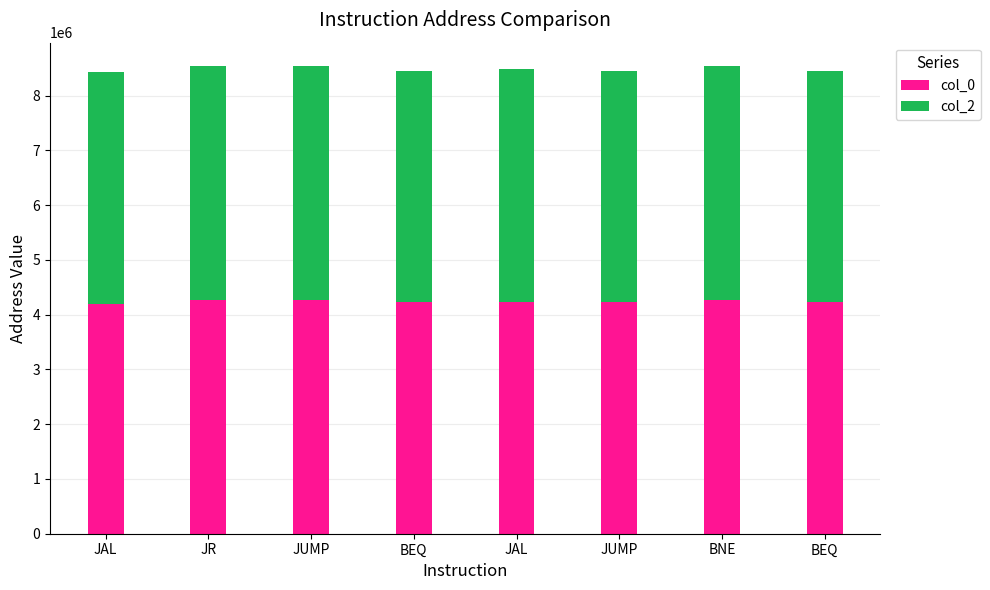

What value does the col_0 series have at BNE, to the nearest 50?

4269350